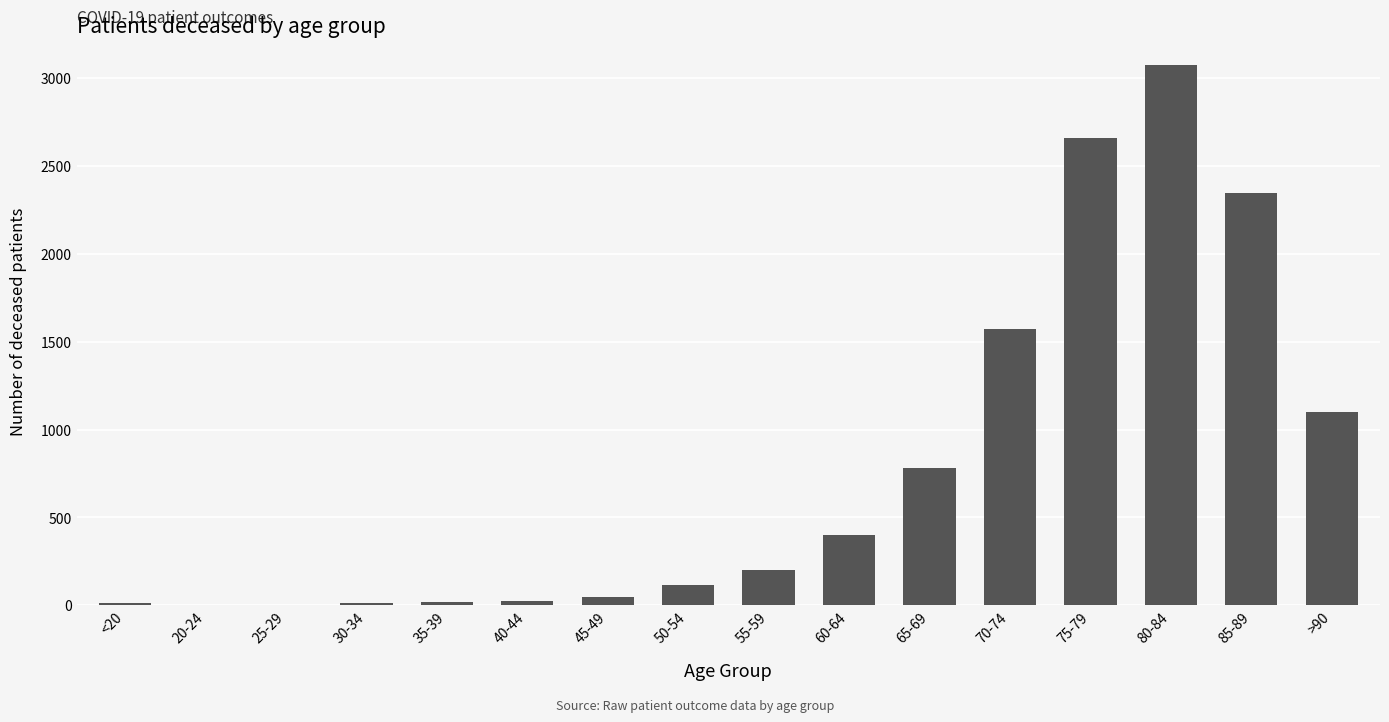

Where is the data nearest to the value 1540?

70-74